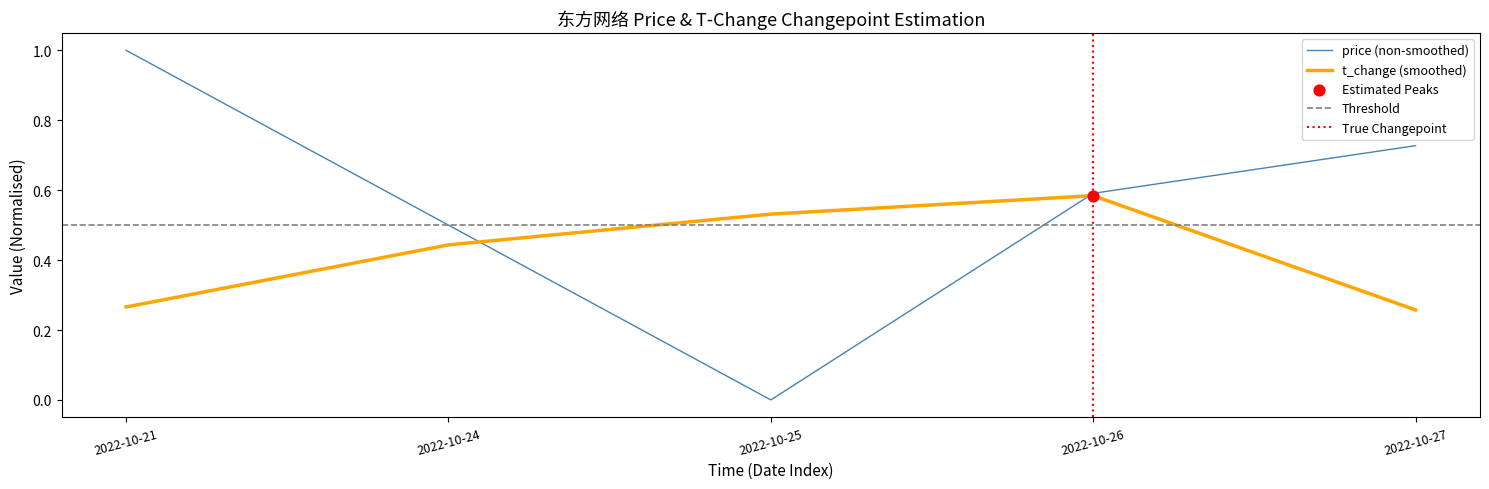

Between 2022-10-26 and 2022-10-27, which is larger?

2022-10-27